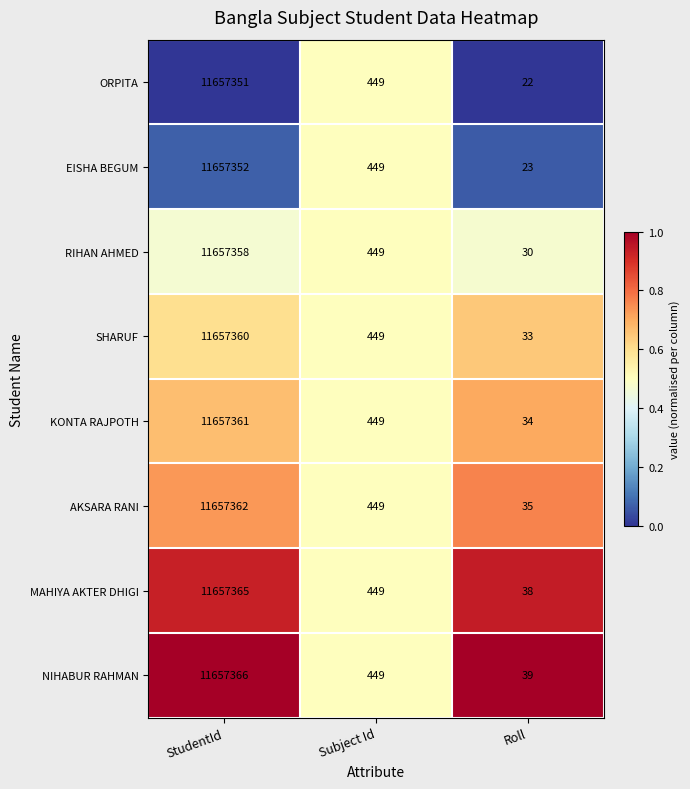

Reading right to left, extract all data points from this chart.

ORPITA: 22	449	11657351
EISHA BEGUM: 23	449	11657352
RIHAN AHMED: 30	449	11657358
SHARUF: 33	449	11657360
KONTA RAJPOTH: 34	449	11657361
AKSARA RANI: 35	449	11657362
MAHIYA AKTER DHIGI: 38	449	11657365
NIHABUR RAHMAN: 39	449	11657366